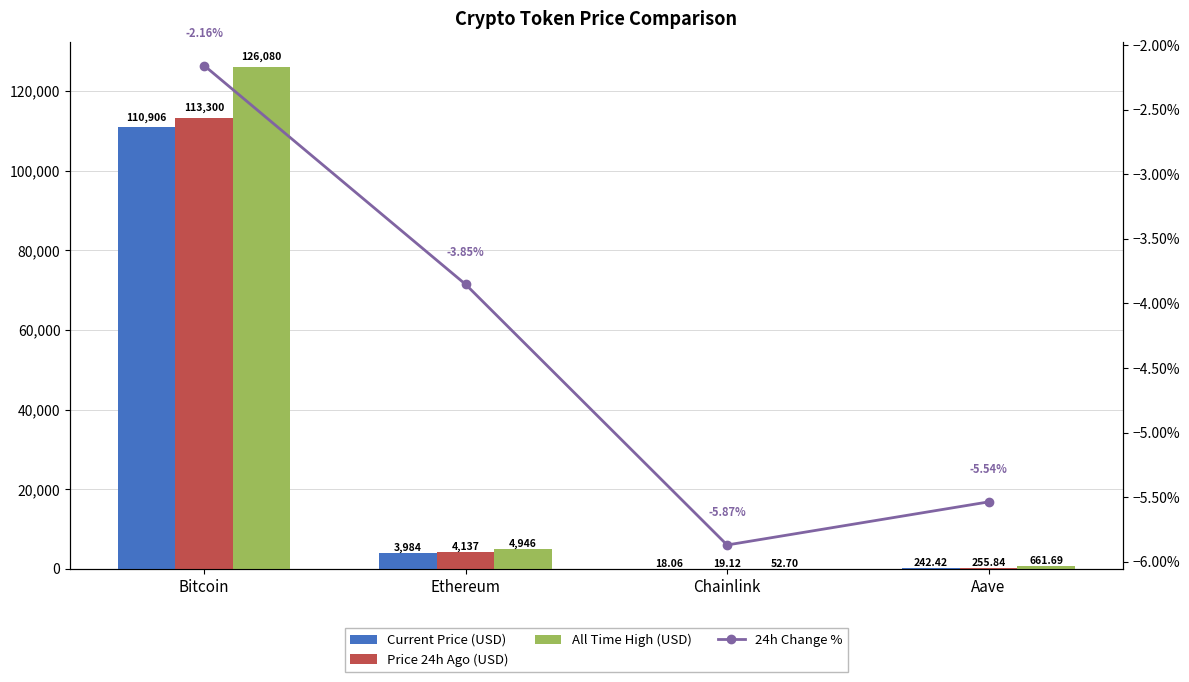

Which category has the lowest value in the Change24hAgoPct series?

Chainlink